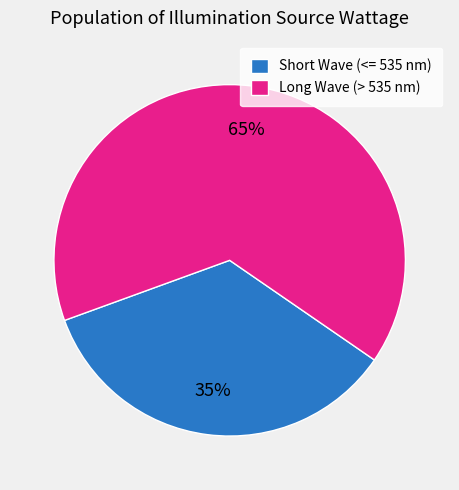

Which slice represents more than half of the pie?

Long Wave (> 535 nm)